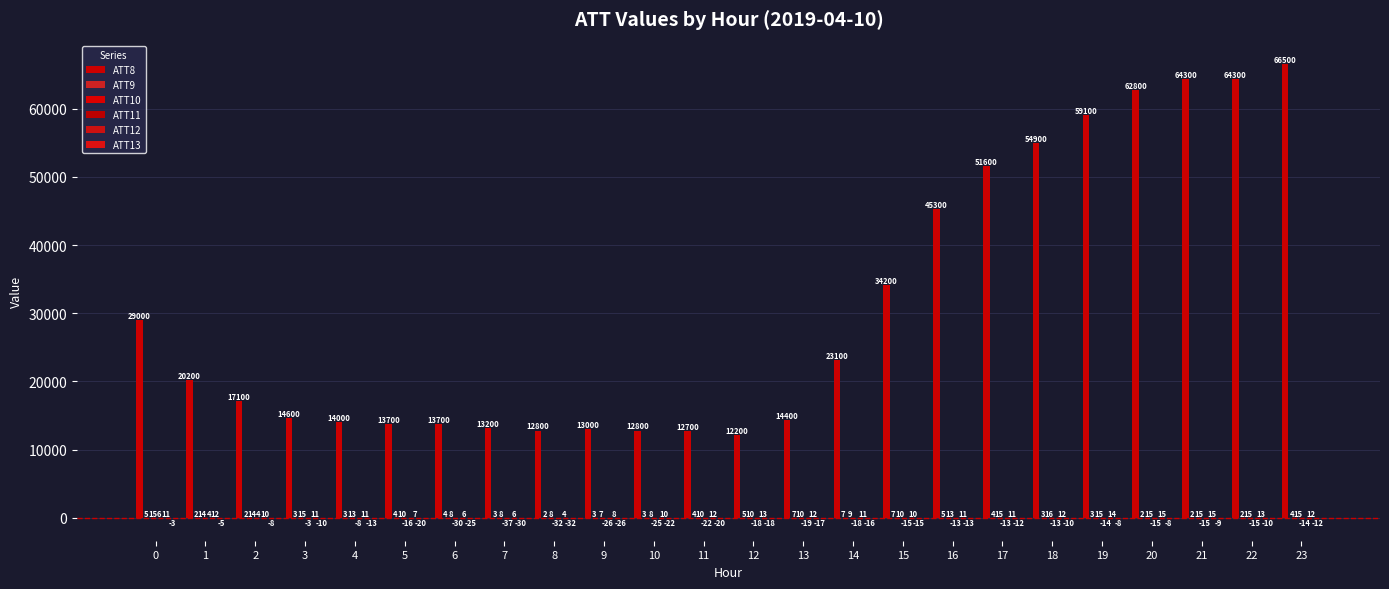

Count the number of data series in this chart.

6